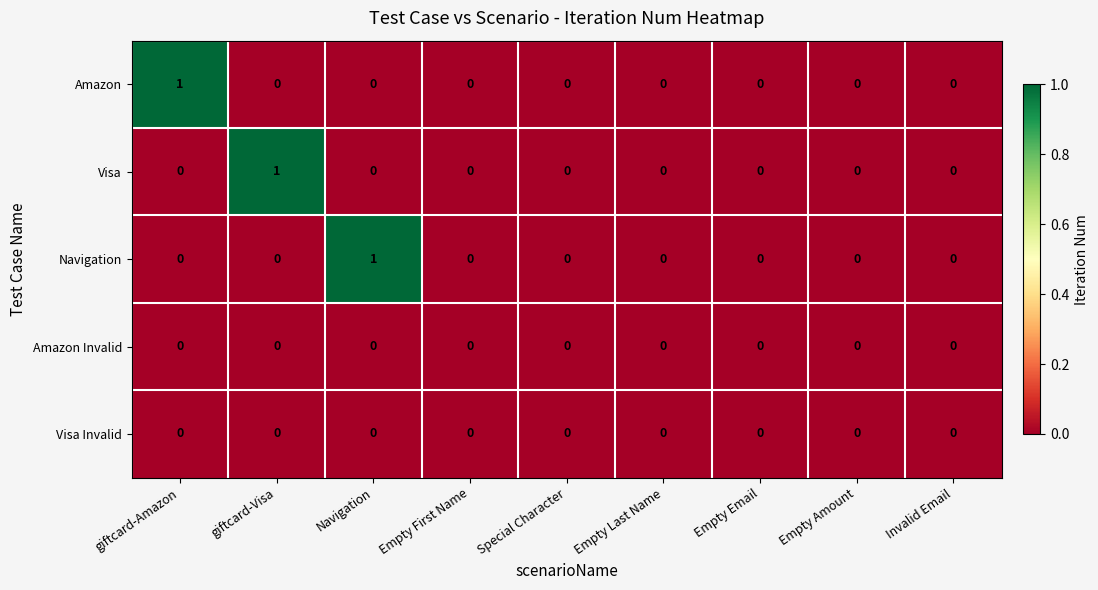

Between Navigation and Empty Amount, which series saw the biggest shift?

Navigation